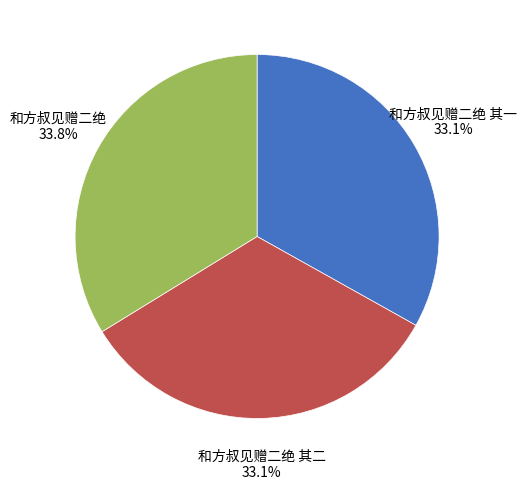

Does any single category account for the majority?

No